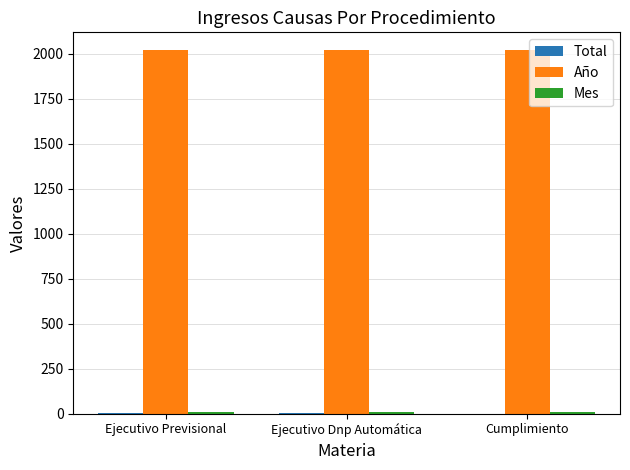

What is the maximum value shown in the chart?

2019